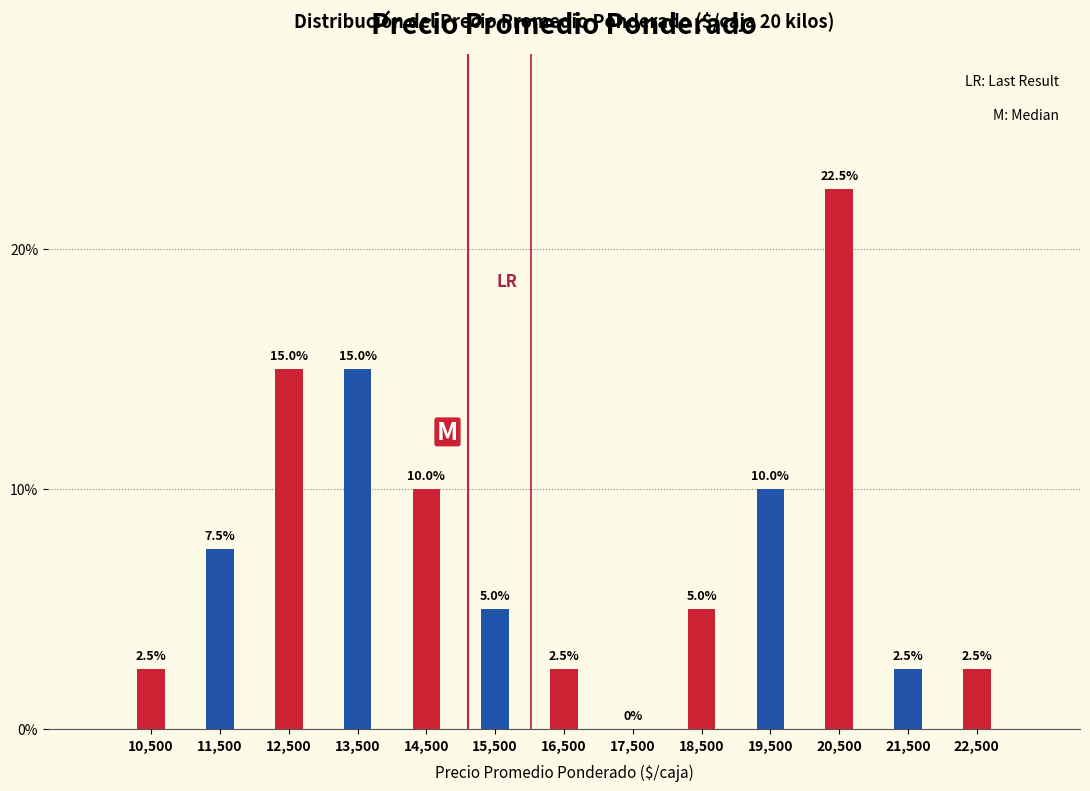

Reading left to right, transcribe this chart: for each bar, give the range it covers on the x-axis and its height.

10000 to 11000: 2.5
11000 to 12000: 7.5
12000 to 13000: 15.0
13000 to 14000: 15.0
14000 to 15000: 10.0
15000 to 16000: 5.0
16000 to 17000: 2.5
17000 to 18000: 0.0
18000 to 19000: 5.0
19000 to 20000: 10.0
20000 to 21000: 22.5
21000 to 22000: 2.5
22000 to 23000: 2.5